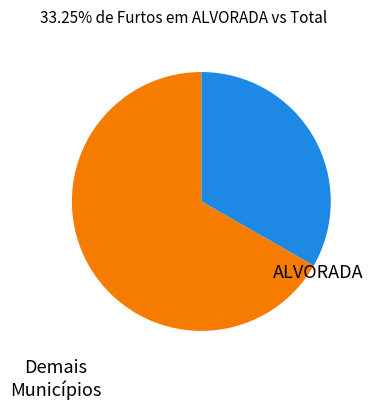

Which slice is the largest?

Demais Municípios